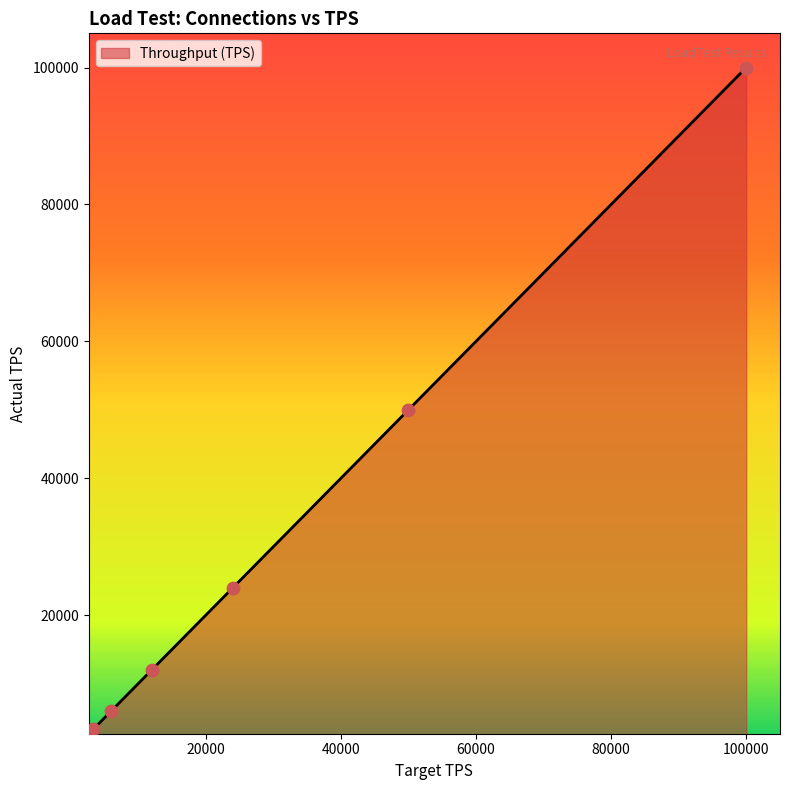

What is the difference between the maximum and minimum values?

96666.7